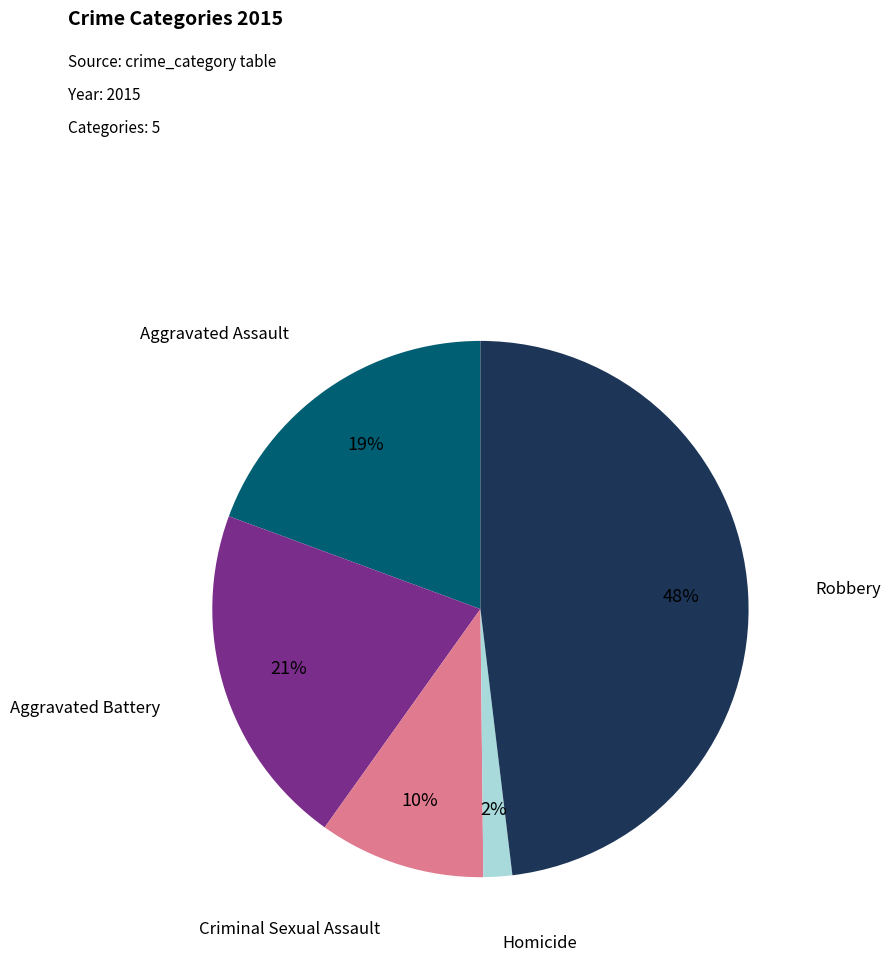

Does any single category account for the majority?

No